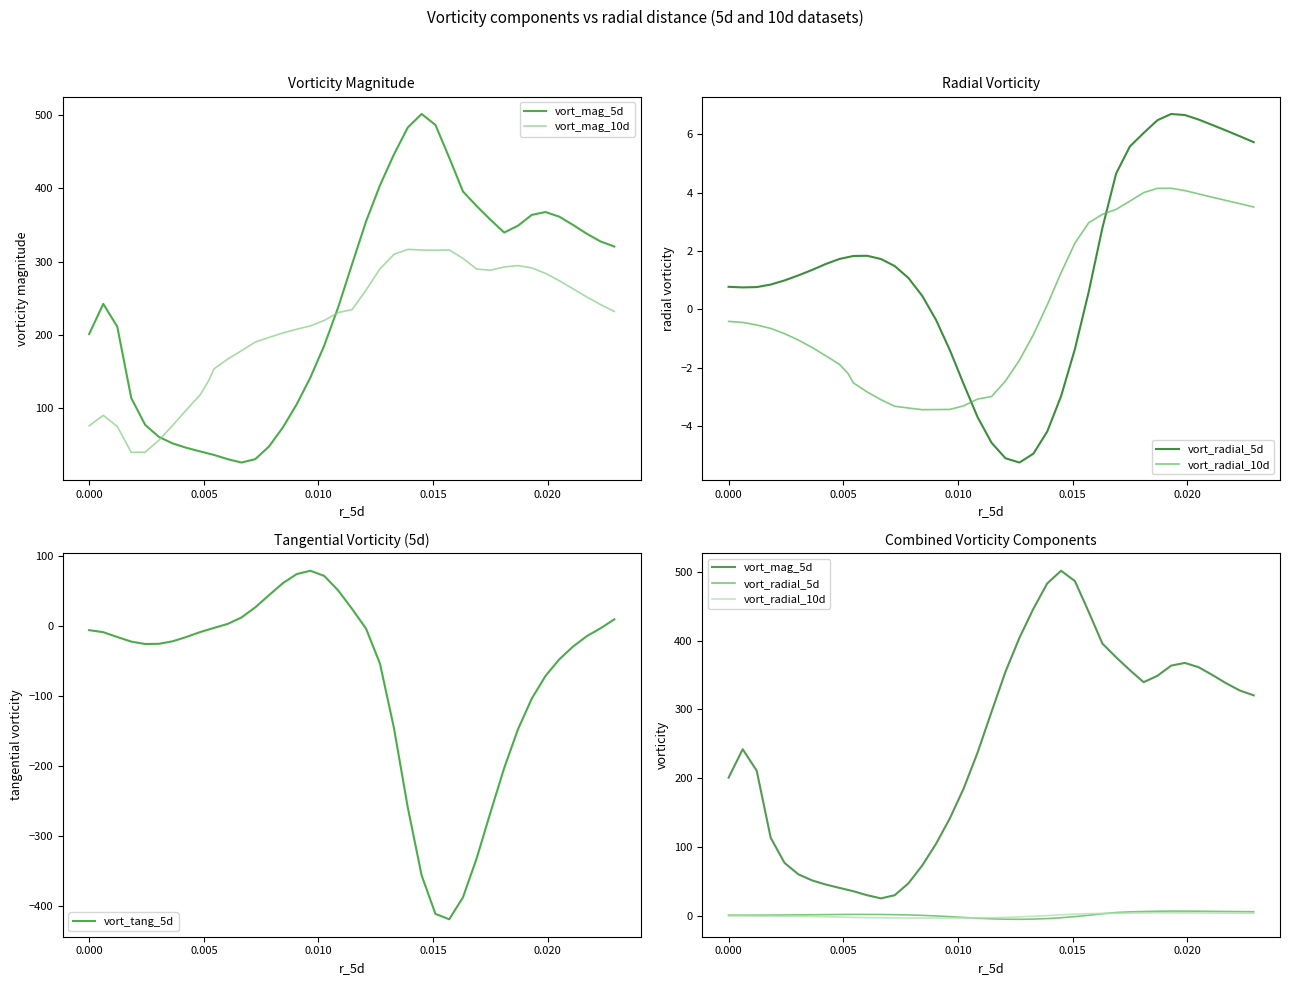

How many lines are shown in the chart?

5